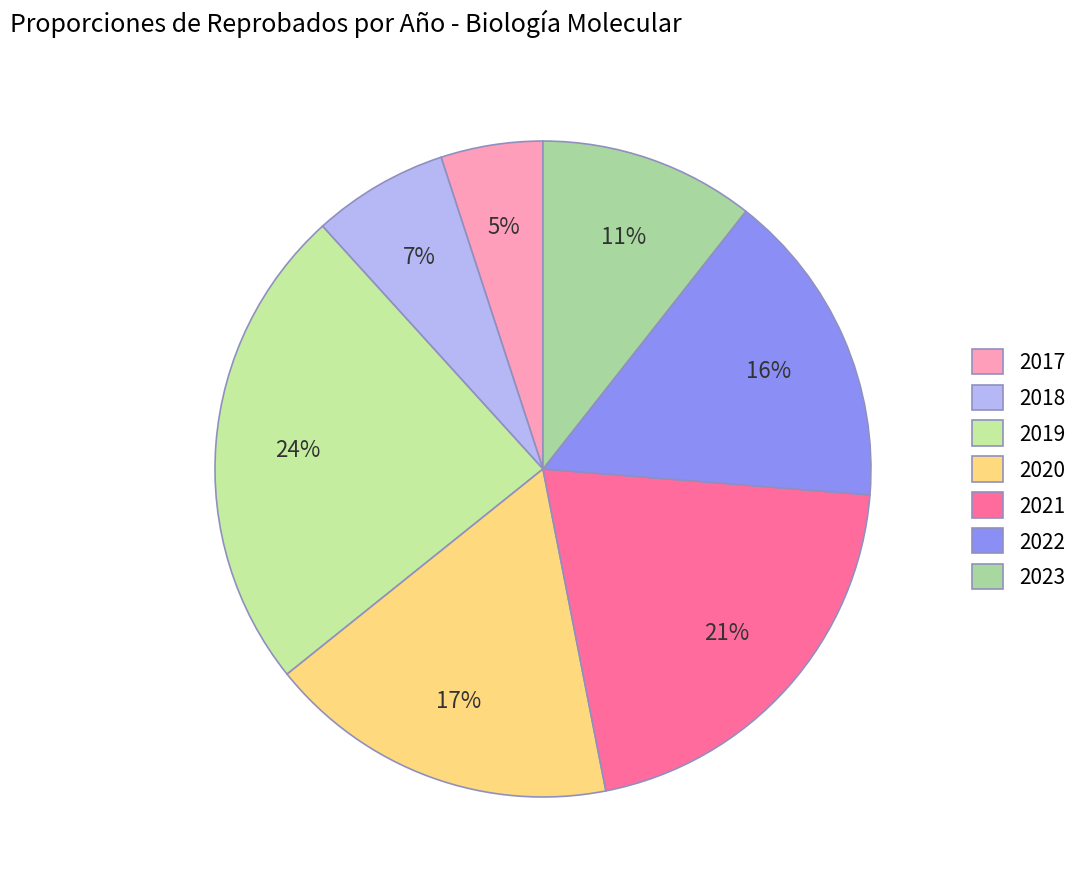

What portion of the pie excludes 2017?

95.0%